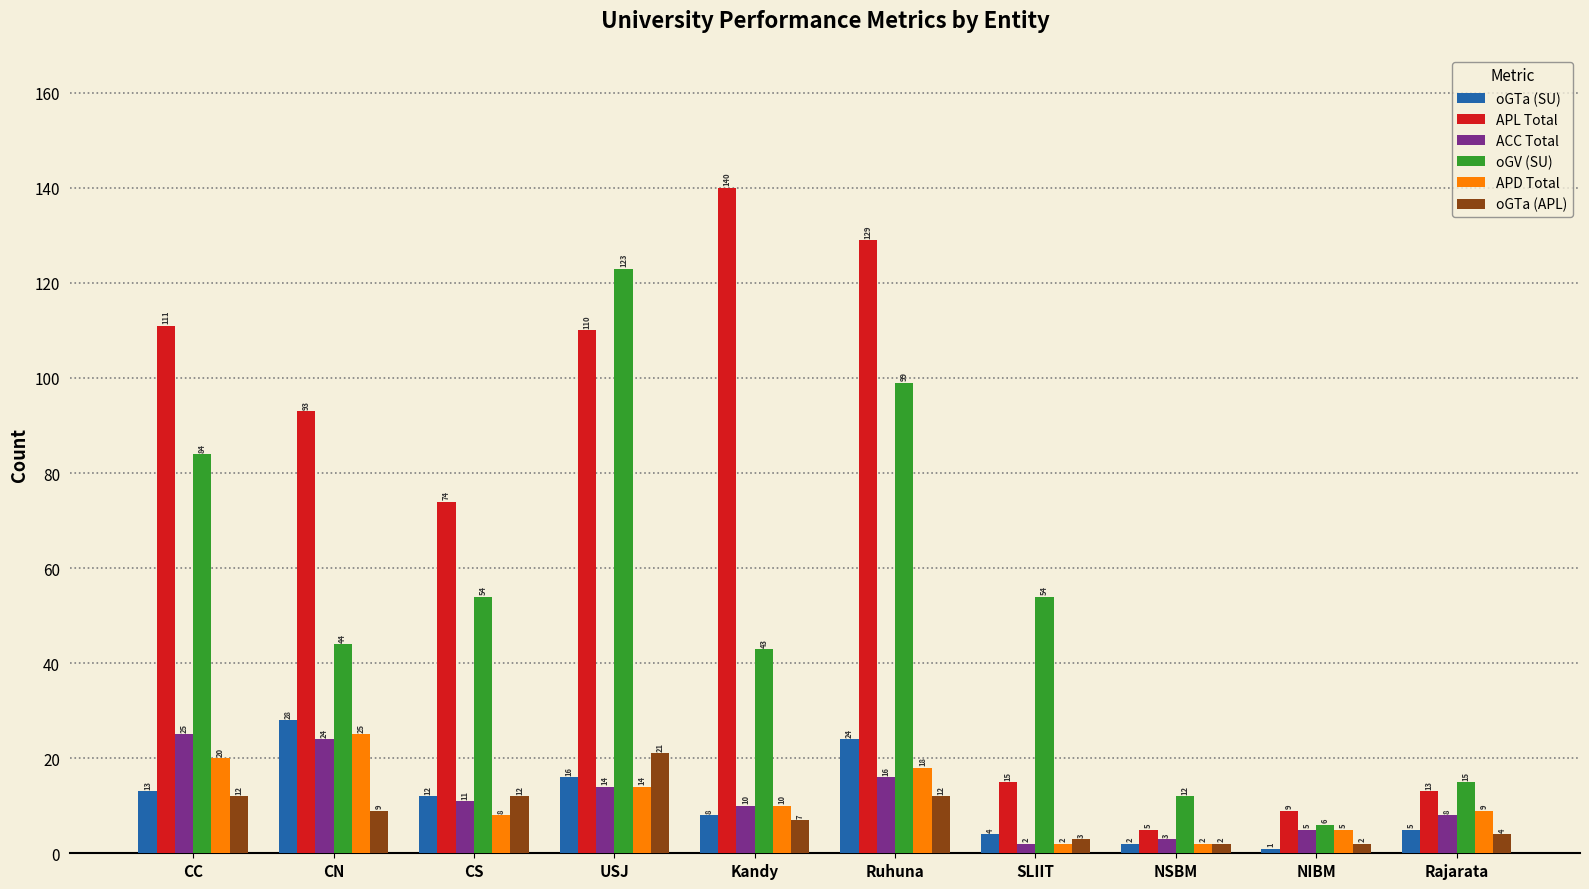

What is the sum of the oGV (SU) values at Kandy and CS?

97